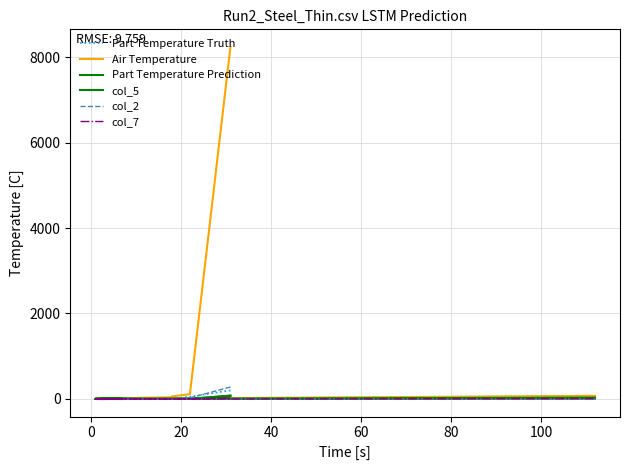

What are all the series names shown in the legend?

Part Temperature Truth, Air Temperature, Part Temperature Prediction, col_5, col_2, col_7